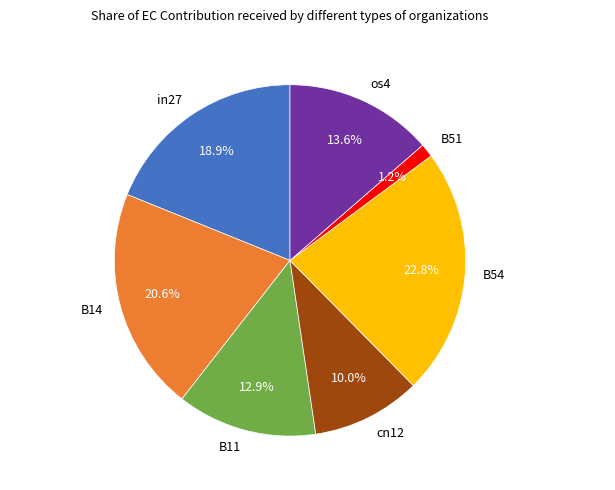

What percentage is NOT represented by B14?

79.4%